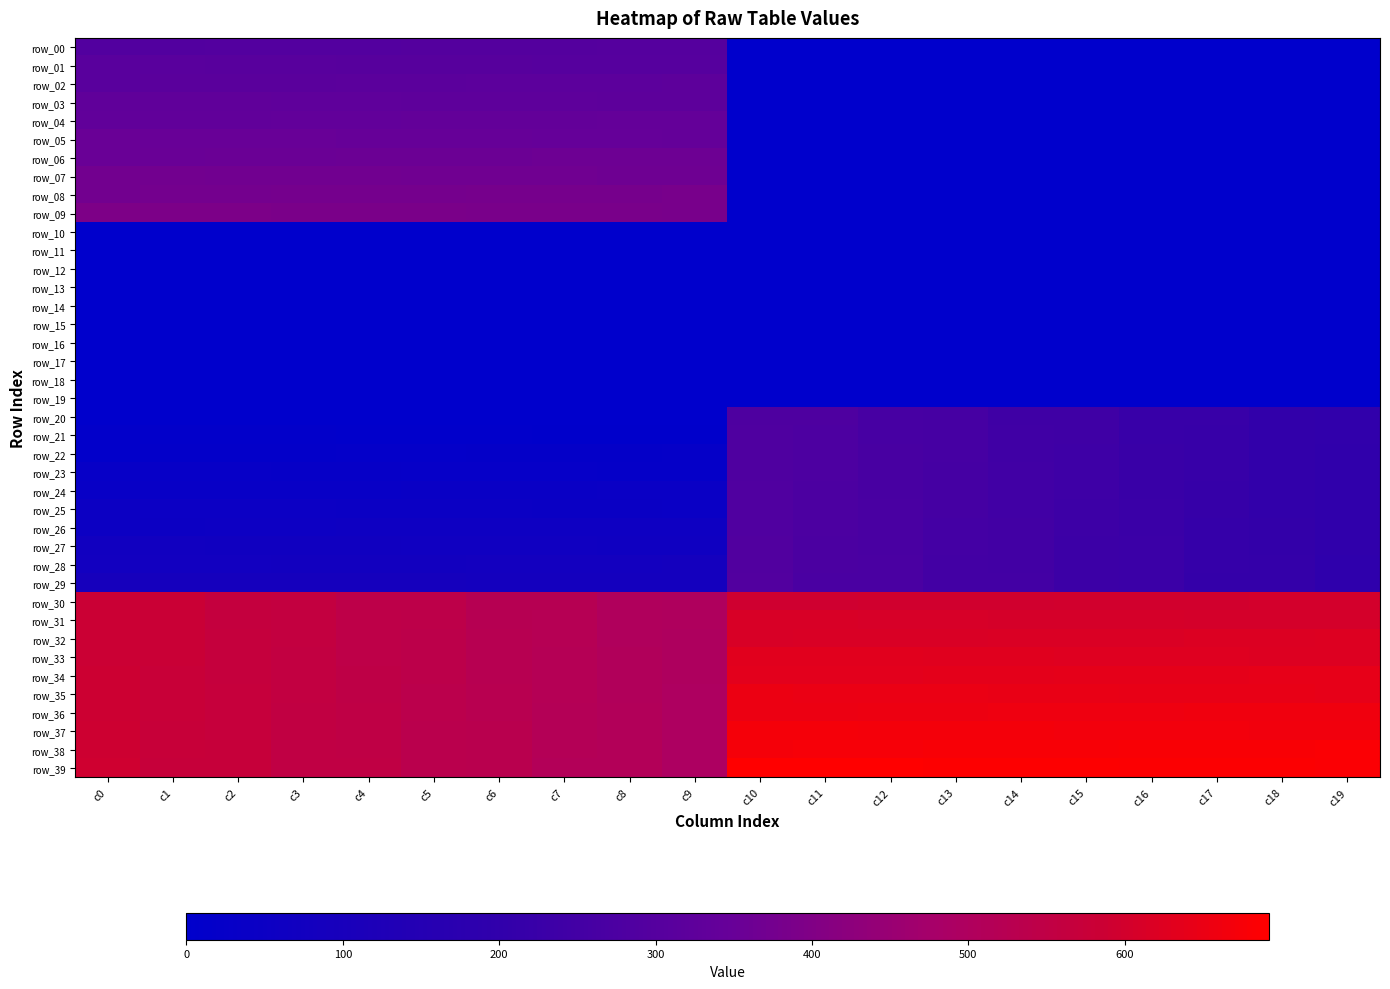

Which series has the largest total across all categories?

row_39